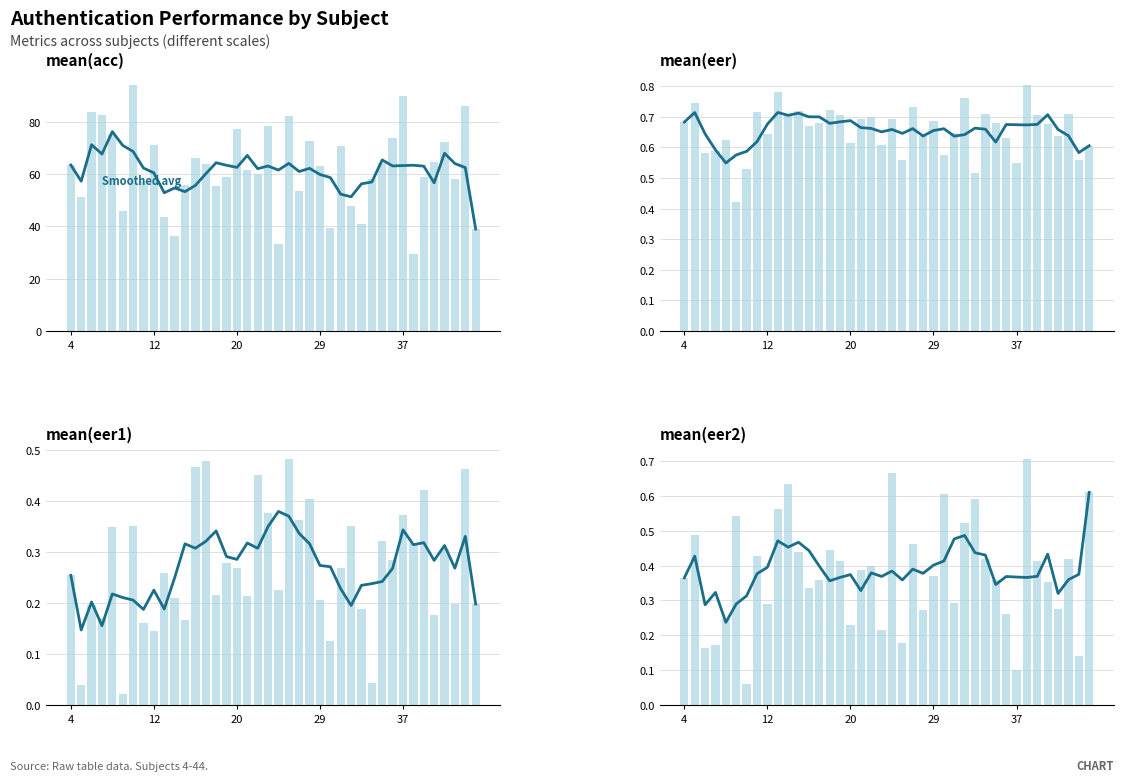

List the series in order of their peak value, highest first.

mean(acc), mean(eer), mean(eer2), mean(eer1)